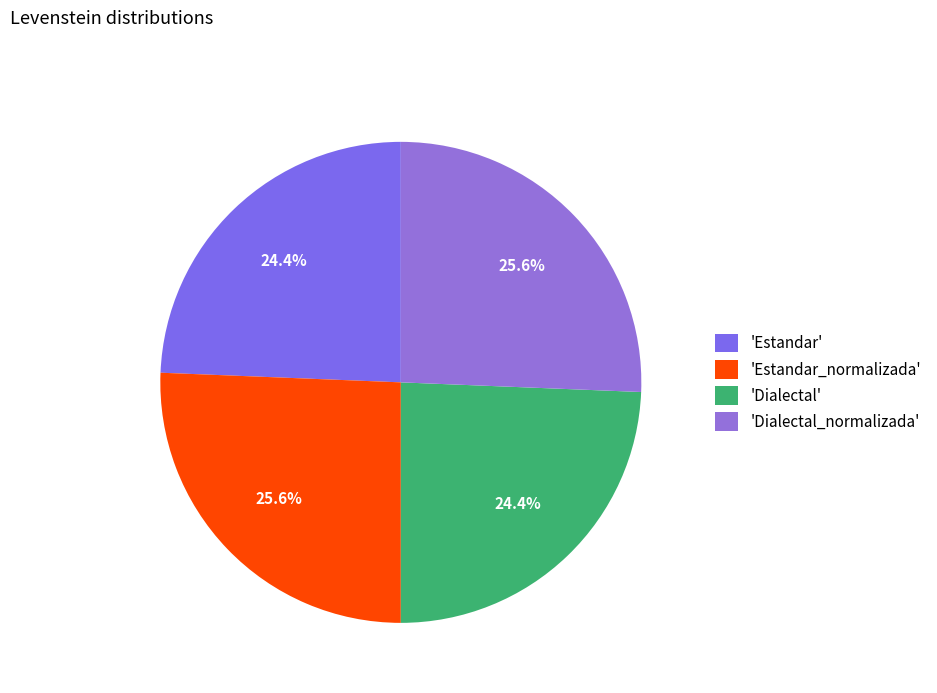

How many slices are in this pie chart?

4